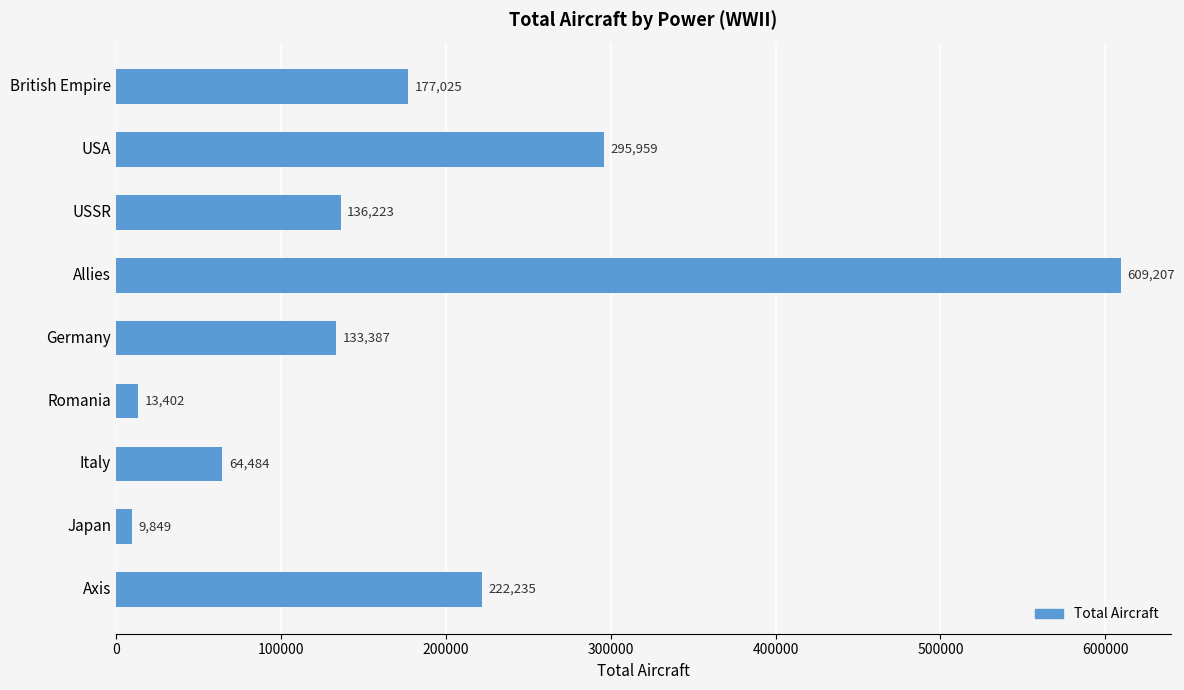

Between Germany and USA, which is larger?

USA